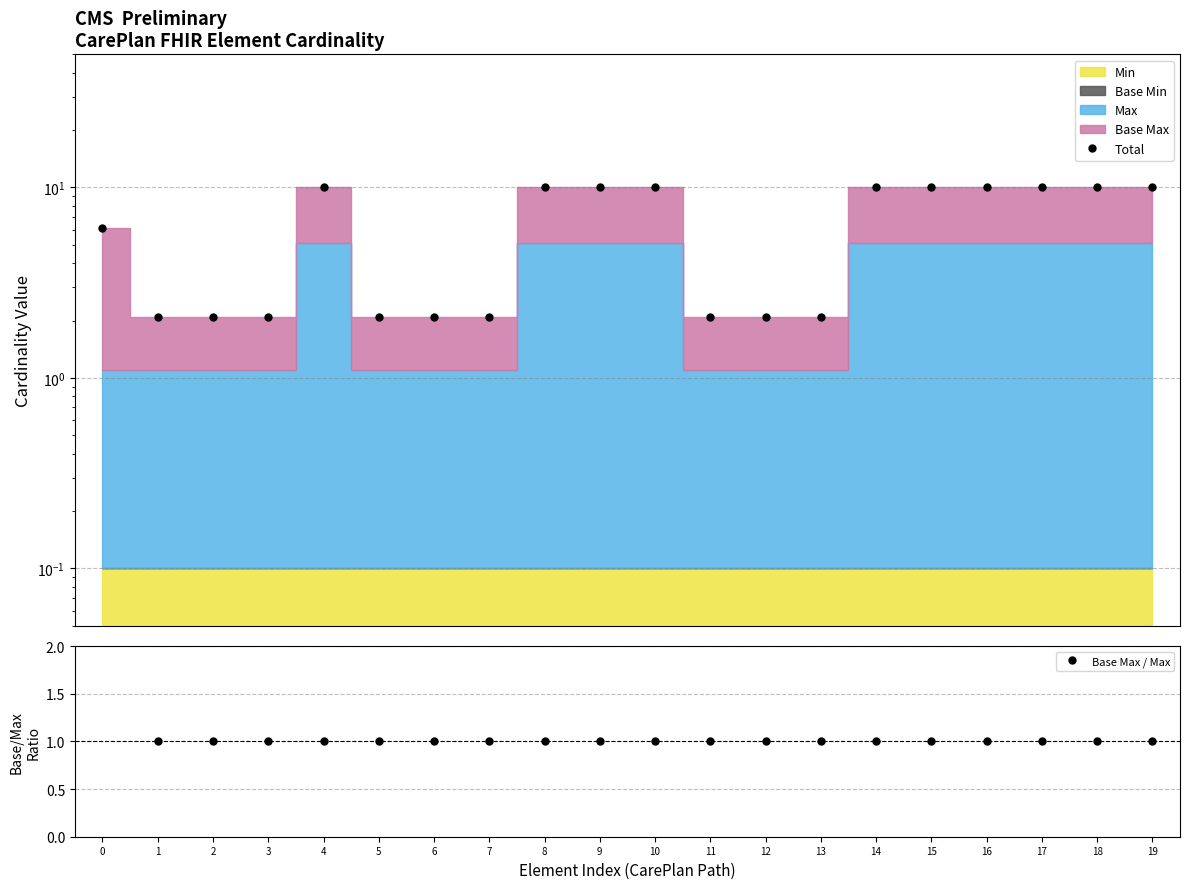

What is the value of the Total point at the 8th from the left?

2.1